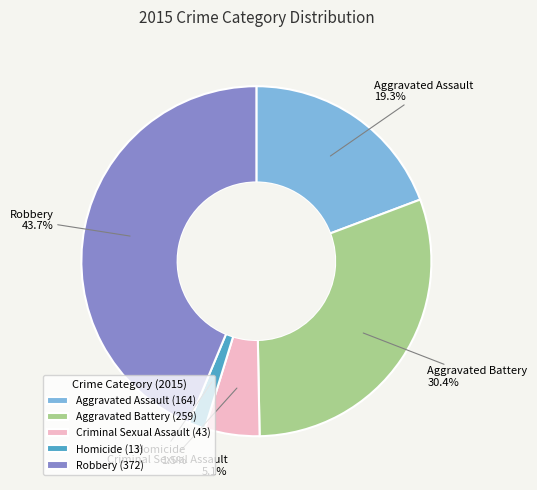

To the nearest percent, what is the average slice percentage?

20%